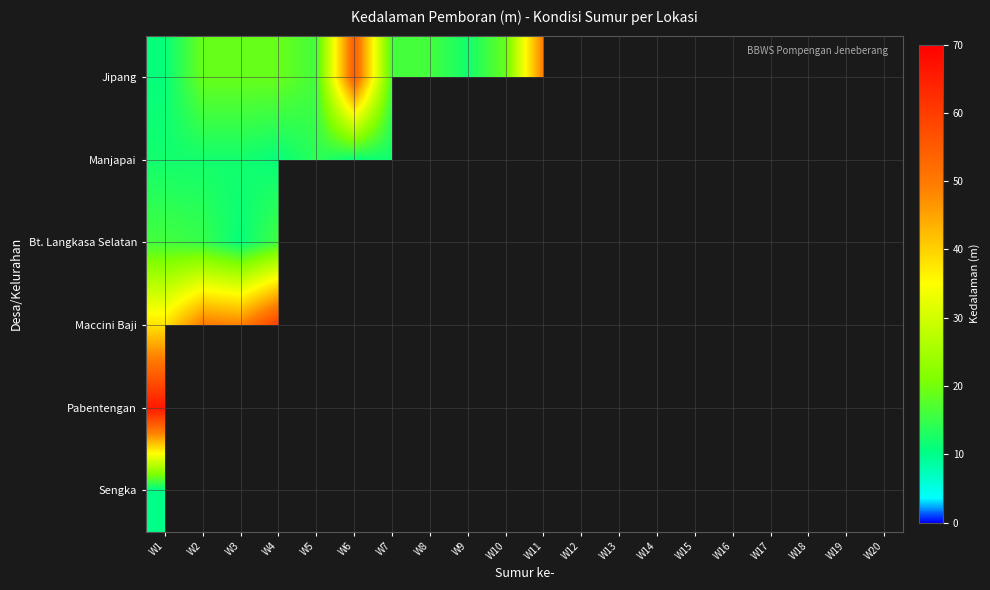

Rank the series by their maximum value, from lowest to highest.

Sengka, Manjapai, Bt. Langkasa Selatan, Jipang, Maccini Baji, Pabentengan